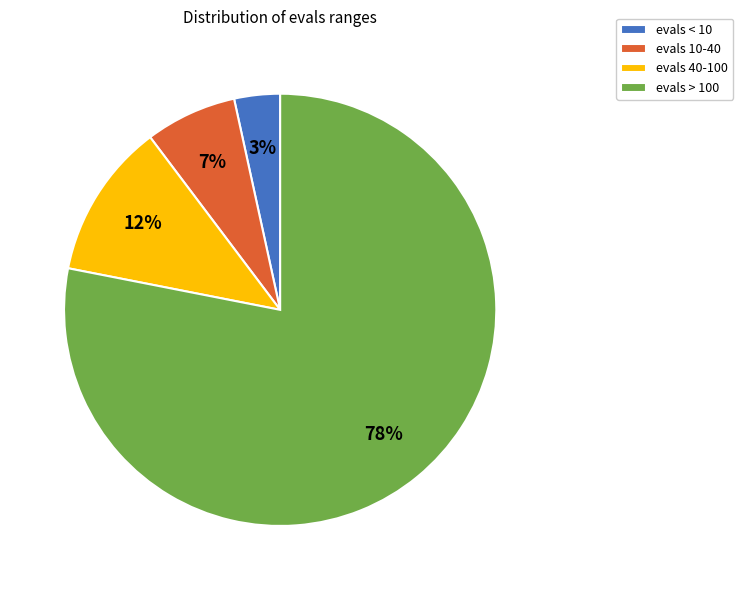

What percentage is the evals < 10 slice, to the nearest percent?

3%